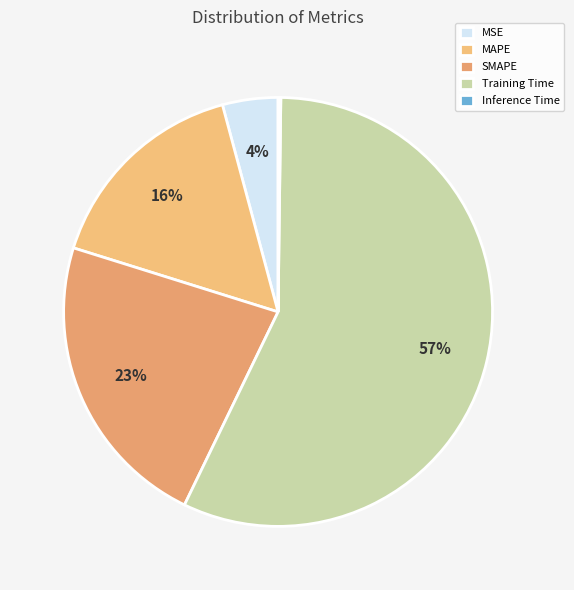

Rank the categories by value from lowest to highest.

Inference Time, MSE, MAPE, SMAPE, Training Time